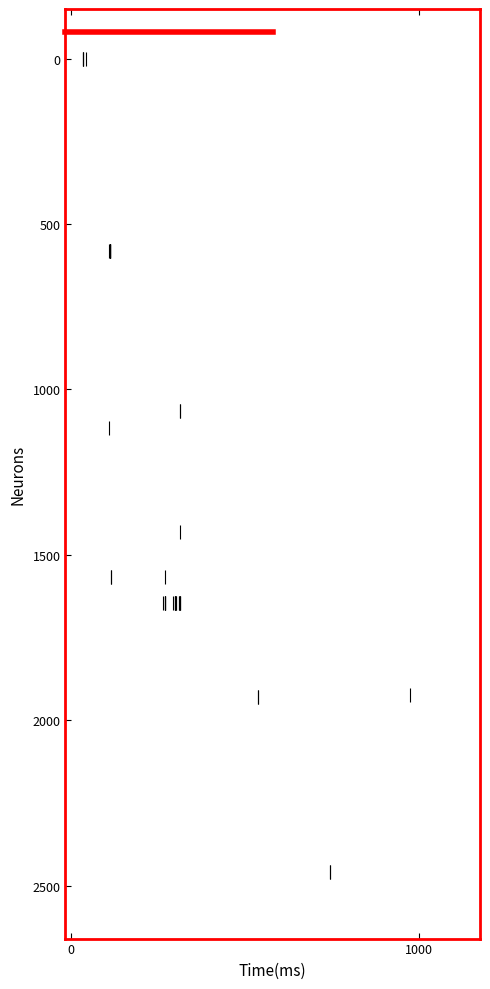

What Y value in the scatter plot is closest to 1229?

1116.4